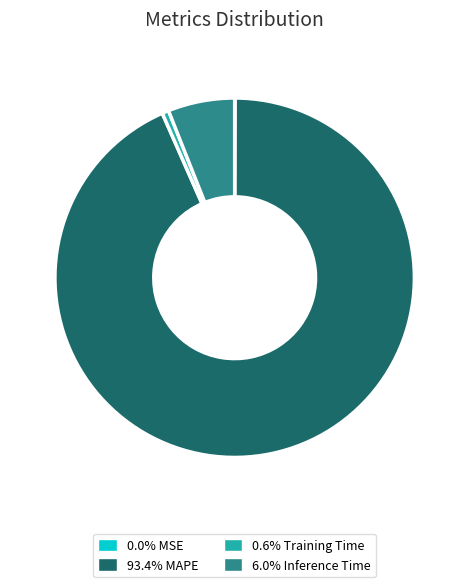

Is there a majority slice in this chart?

Yes